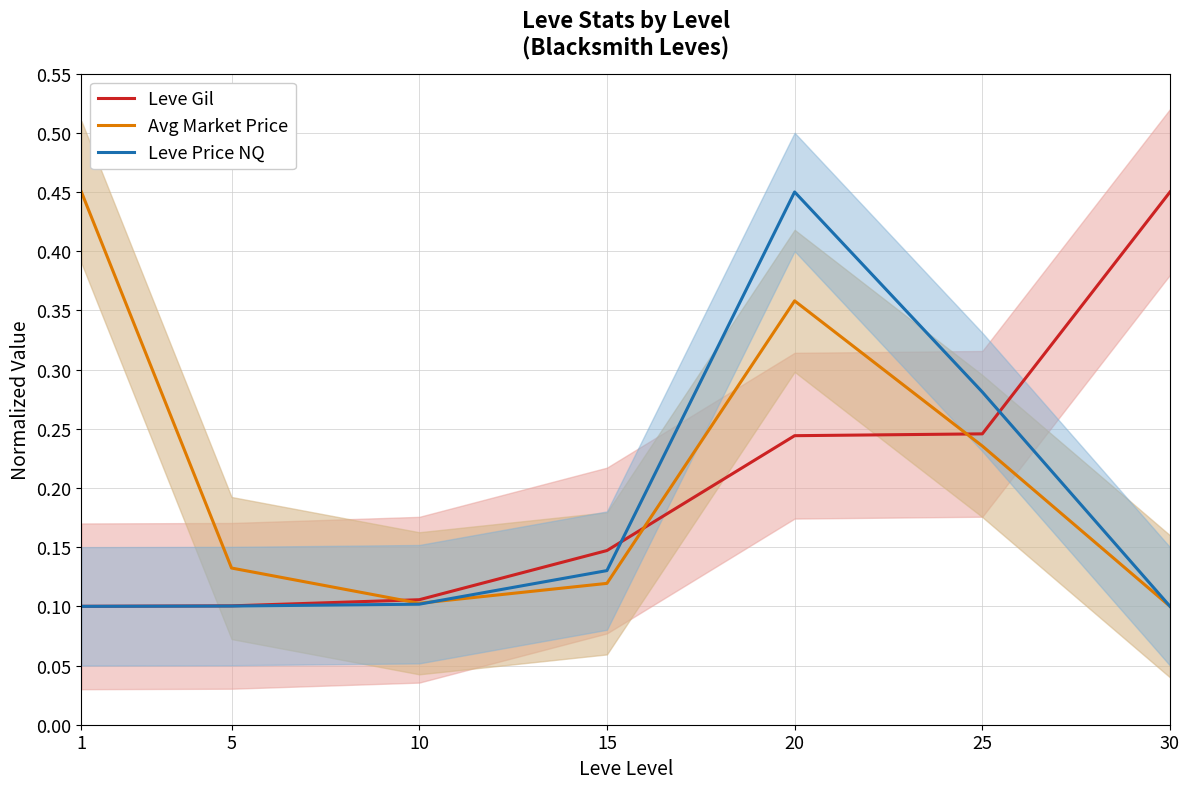

Which category has the highest value across all series?

30